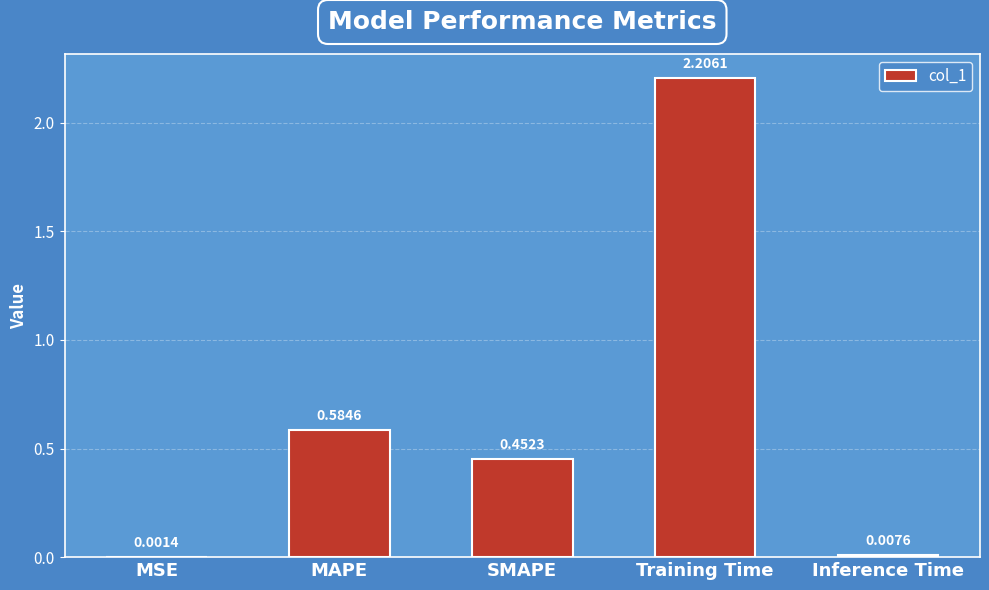

Which category has the highest value across all series?

Training Time